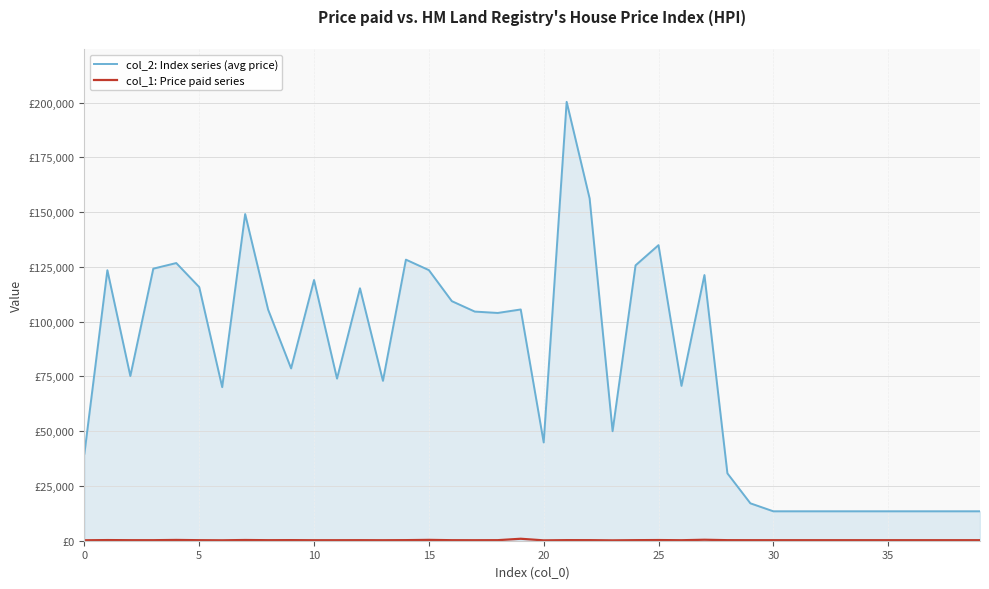

Does the chart have visible grid lines?

Yes